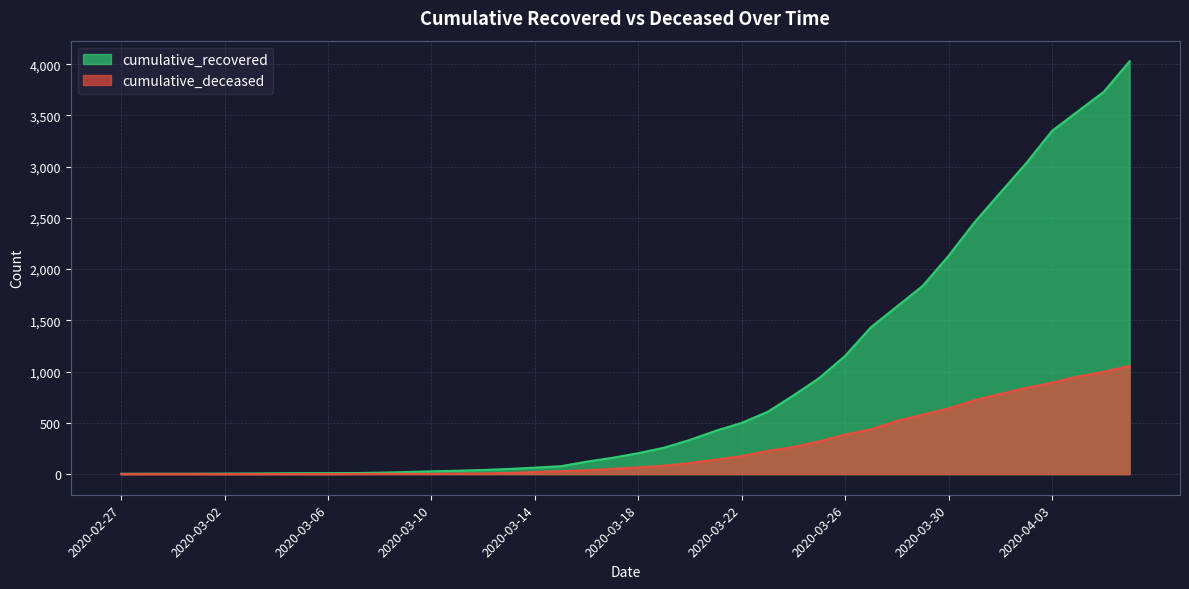

Reading left to right, list all the values displayed in this chart.

cumulative_recovered: 3	4	4	4	5	6	8	9	9	10	14	20	27	33	40	50	63	77	121	159	204	258	334	423	500	607	768	938	1154	1434	1635	1837	2130	2456	2746	3033	3349	3540	3730	4028
cumulative_deceased: 0	0	0	0	0	0	0	0	0	1	2	2	2	4	6	11	20	28	37	51	65	82	108	141	176	226	264	320	385	437	519	580	640	721	782	841	892	952	998	1056